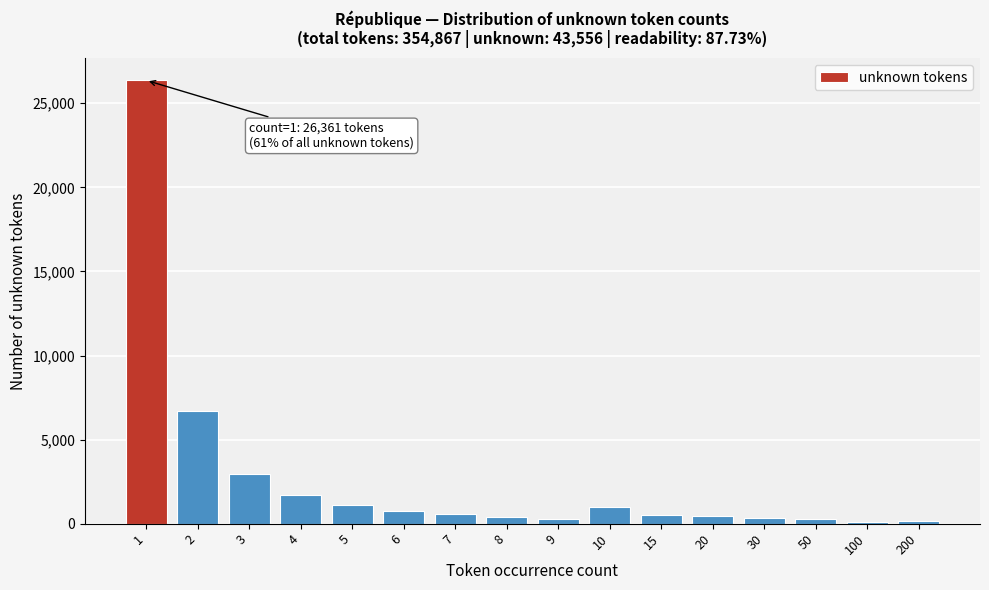

What is the average value?

2722